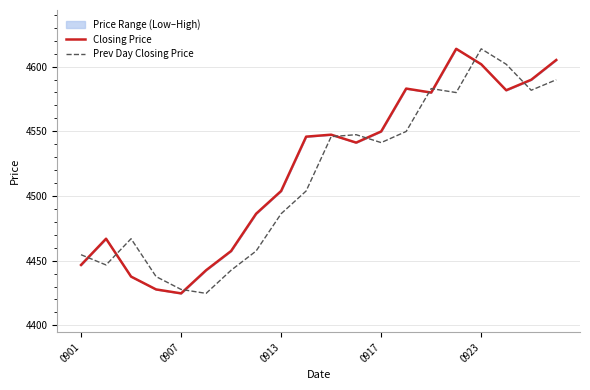

Which category has the highest value in the Prev Day Closing Price series?

0923